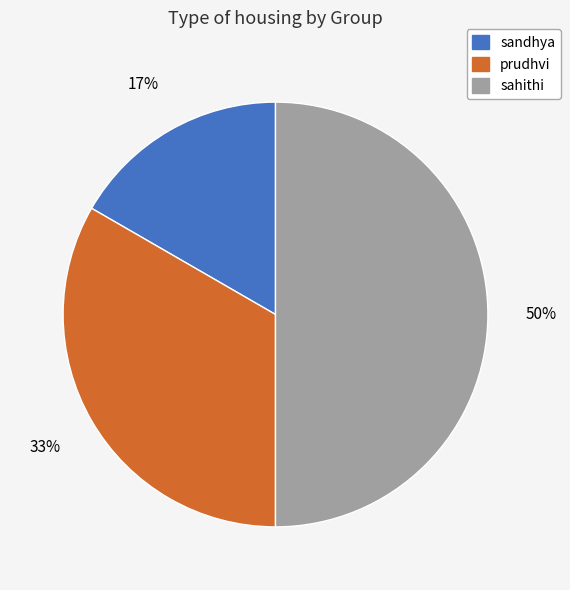

Is prudhvi the majority of the pie?

No